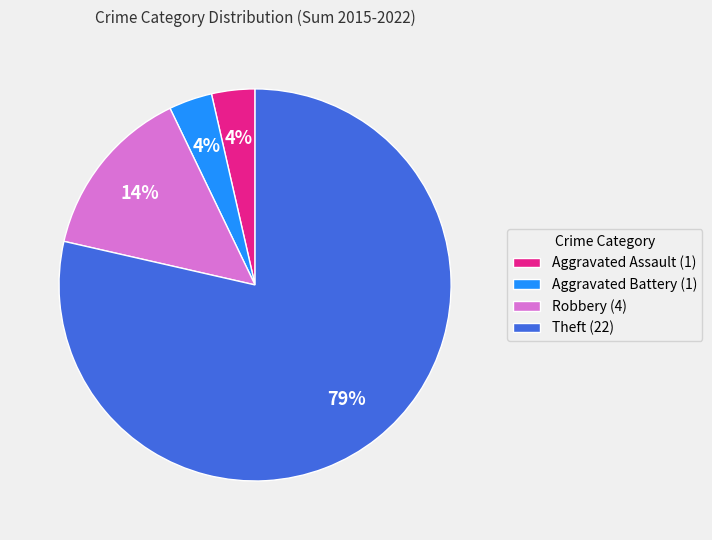

Which category has the biggest portion of the pie?

Theft (22)